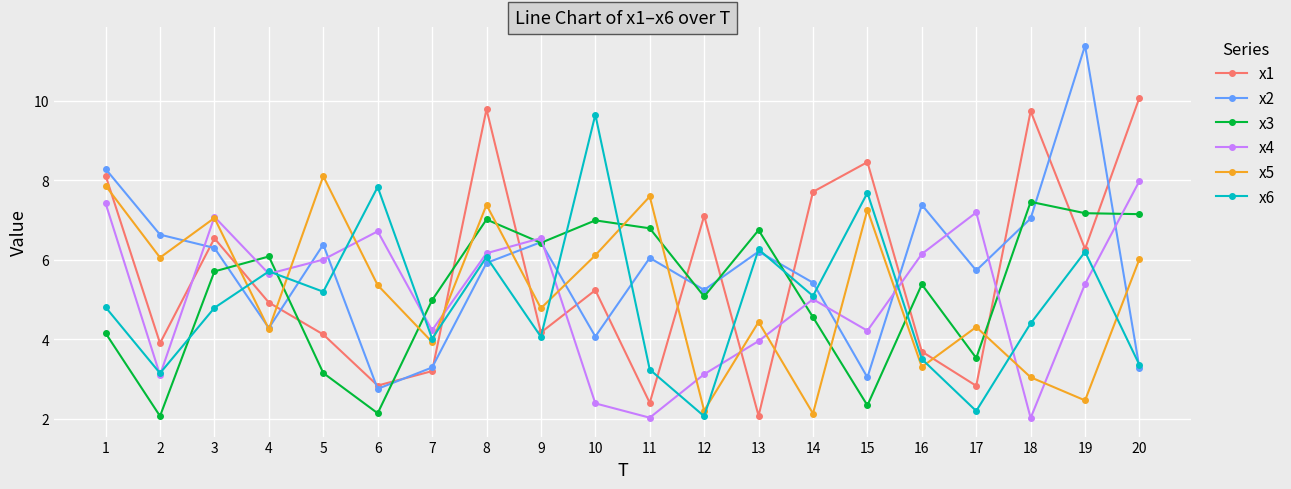

How many data points in x2 are above 6?

10